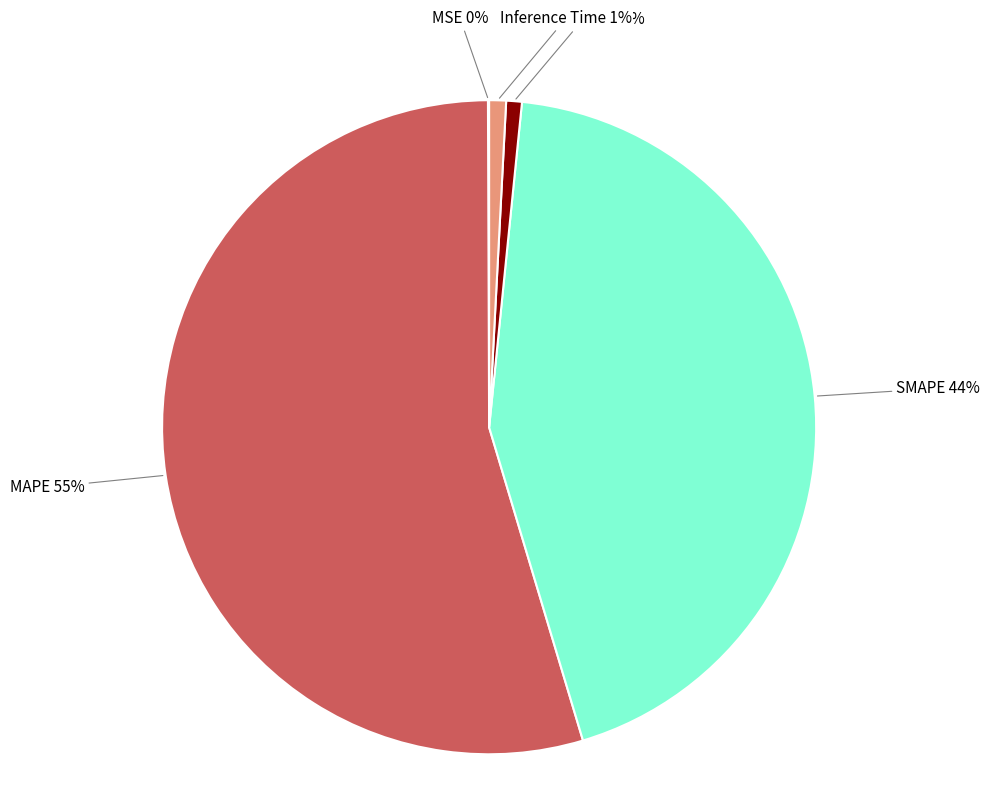

To the nearest percent, what is the combined percentage of SMAPE and MAPE?

98%